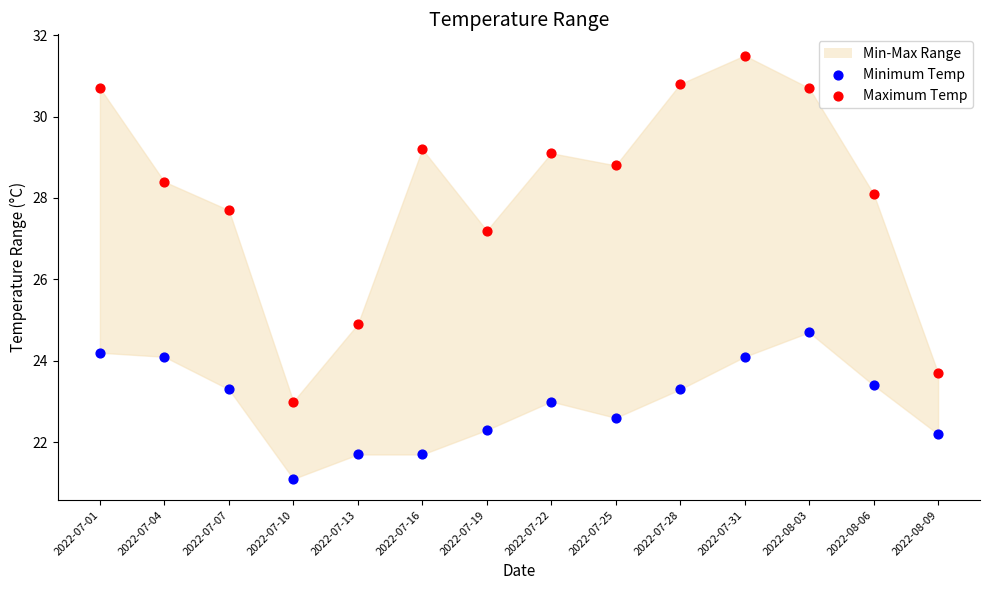

In the Maximum Temp series, what Y value is closest to 27?

27.2